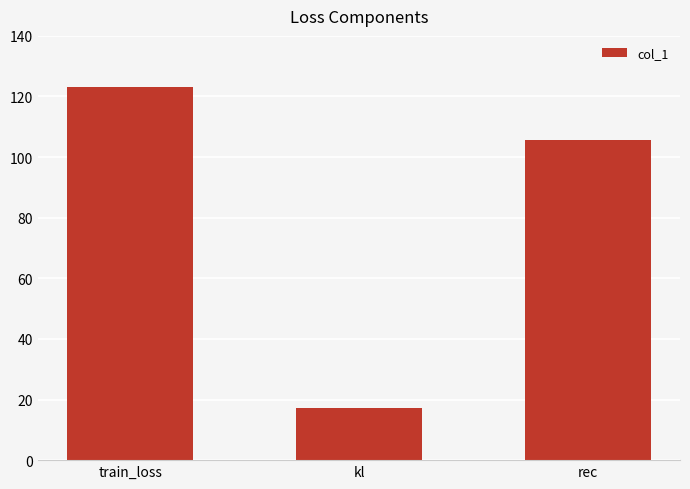

Reading right to left, what are all the values shown in this chart?

105.7	17.3	123.0